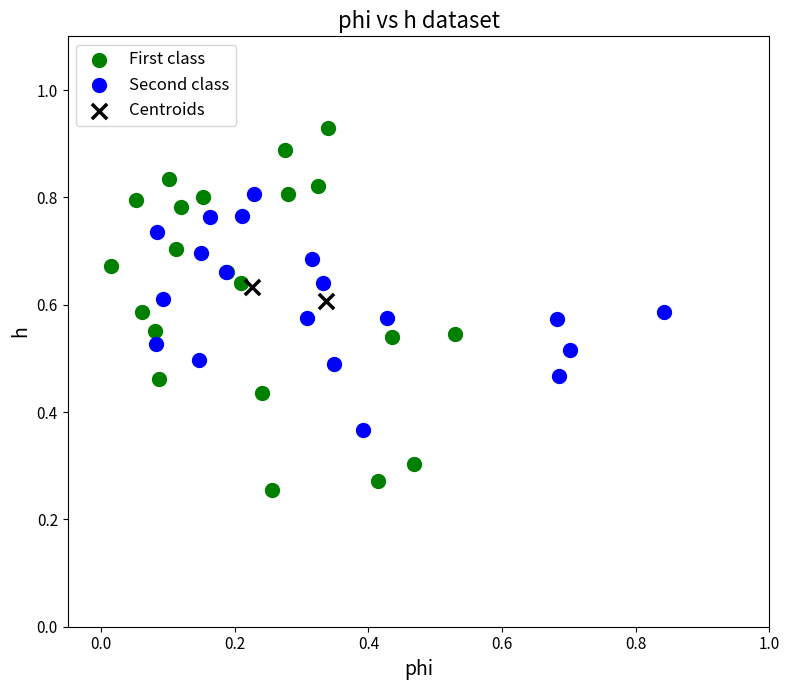

Which series contains the lowest Y value?

First class